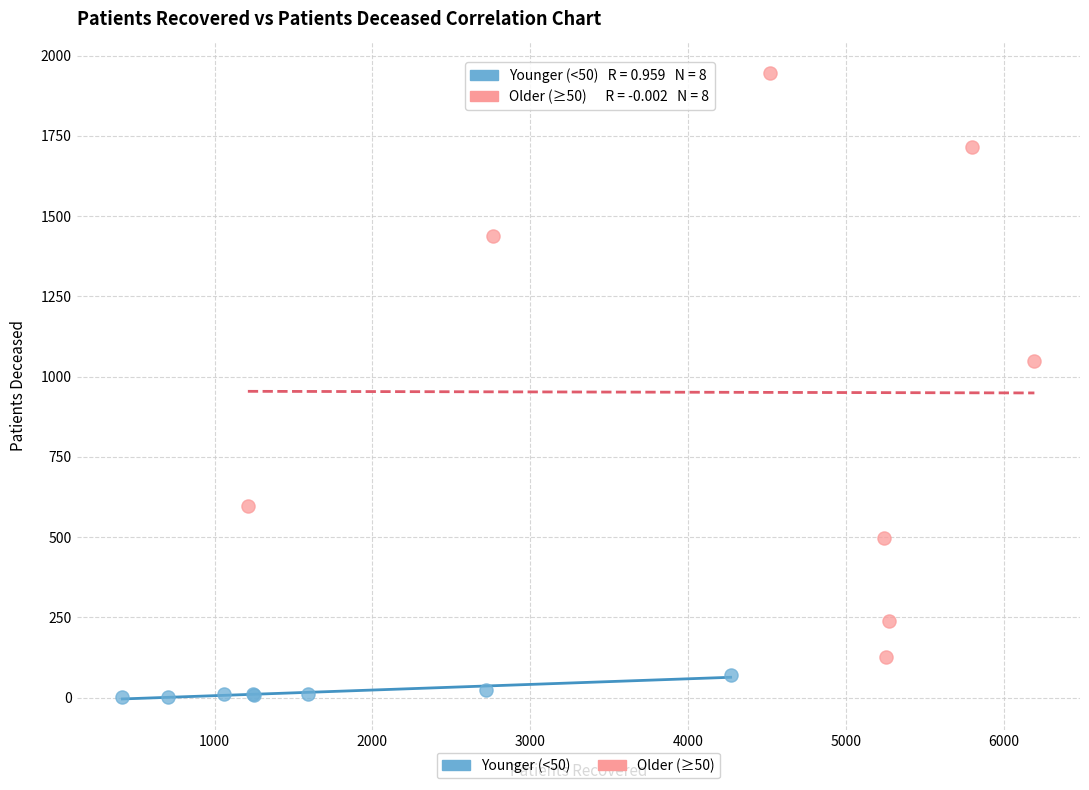

Which series contains the lowest Y value?

Younger (<50)